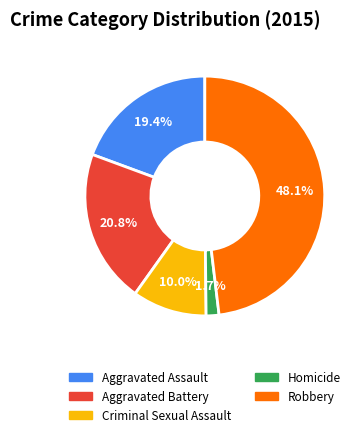

To the nearest percent, what percentage of the pie is Aggravated Assault?

19%